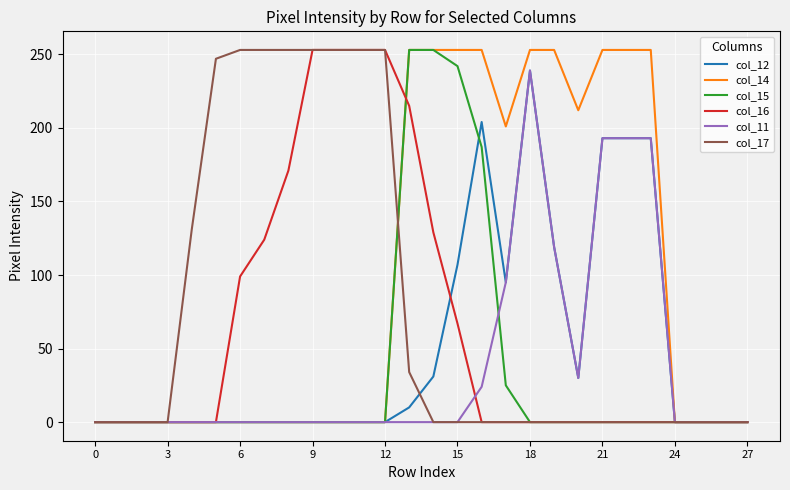

Which series has the largest total across all categories?

col_14